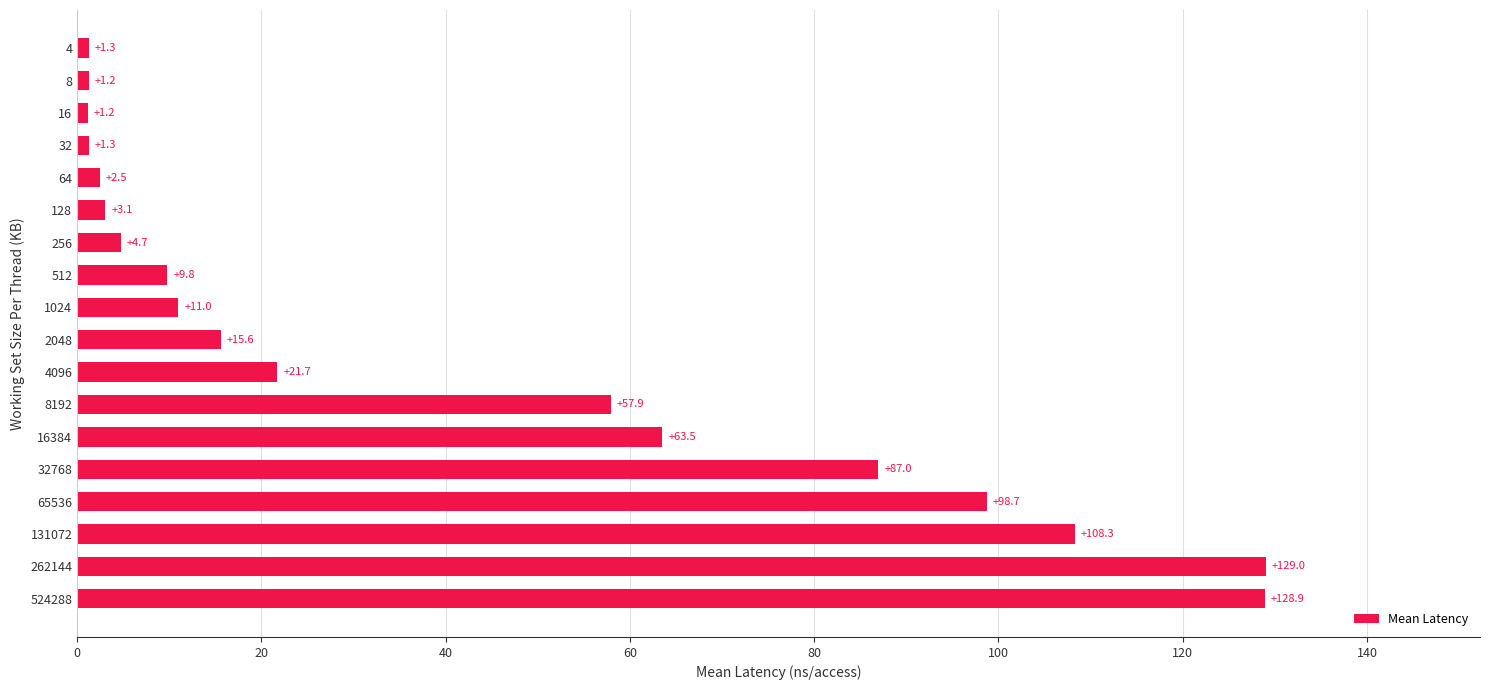

Between 32768 and 32, which is larger?

32768